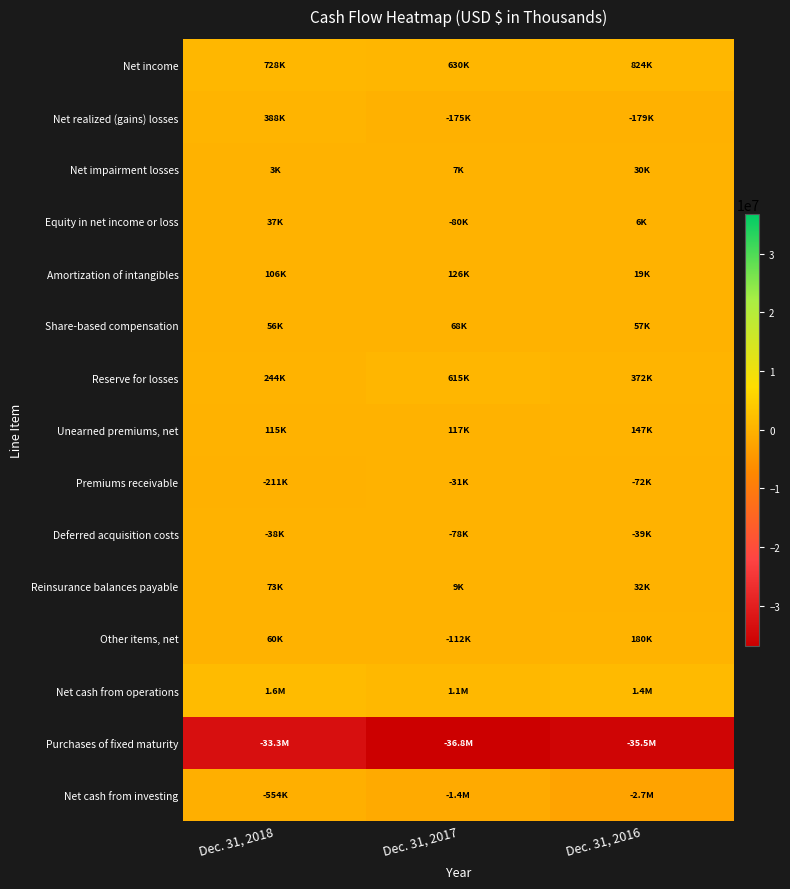

Reading right to left, extract all data points from this chart.

Net income: Dec. 31, 2016=824178	Dec. 31, 2017=629709	Dec. 31, 2018=727821
Net realized (gains) losses: Dec. 31, 2016=-178507	Dec. 31, 2017=-174517	Dec. 31, 2018=387550
Net impairment losses: Dec. 31, 2016=30442	Dec. 31, 2017=7138	Dec. 31, 2018=2829
Equity in net income or loss: Dec. 31, 2016=5644	Dec. 31, 2017=-79540	Dec. 31, 2018=36694
Amortization of intangibles: Dec. 31, 2016=19343	Dec. 31, 2017=125778	Dec. 31, 2018=105670
Share-based compensation: Dec. 31, 2016=56581	Dec. 31, 2017=67798	Dec. 31, 2018=55776
Reserve for losses: Dec. 31, 2016=372244	Dec. 31, 2017=614534	Dec. 31, 2018=243734
Unearned premiums, net: Dec. 31, 2016=146569	Dec. 31, 2017=116841	Dec. 31, 2018=114772
Premiums receivable: Dec. 31, 2016=-71613	Dec. 31, 2017=-31405	Dec. 31, 2018=-211296
Deferred acquisition costs: Dec. 31, 2016=-38597	Dec. 31, 2017=-78378	Dec. 31, 2018=-37847
Reinsurance balances payable: Dec. 31, 2016=31542	Dec. 31, 2017=8529	Dec. 31, 2018=73438
Other items, net: Dec. 31, 2016=179603	Dec. 31, 2017=-111609	Dec. 31, 2018=60181
Net cash from operations: Dec. 31, 2016=1377429	Dec. 31, 2017=1094878	Dec. 31, 2018=1559322
Purchases of fixed maturity: Dec. 31, 2016=-35532810	Dec. 31, 2017=-36806913	Dec. 31, 2018=-33327660
Net cash from investing: Dec. 31, 2016=-2703433	Dec. 31, 2017=-1351882	Dec. 31, 2018=-554020